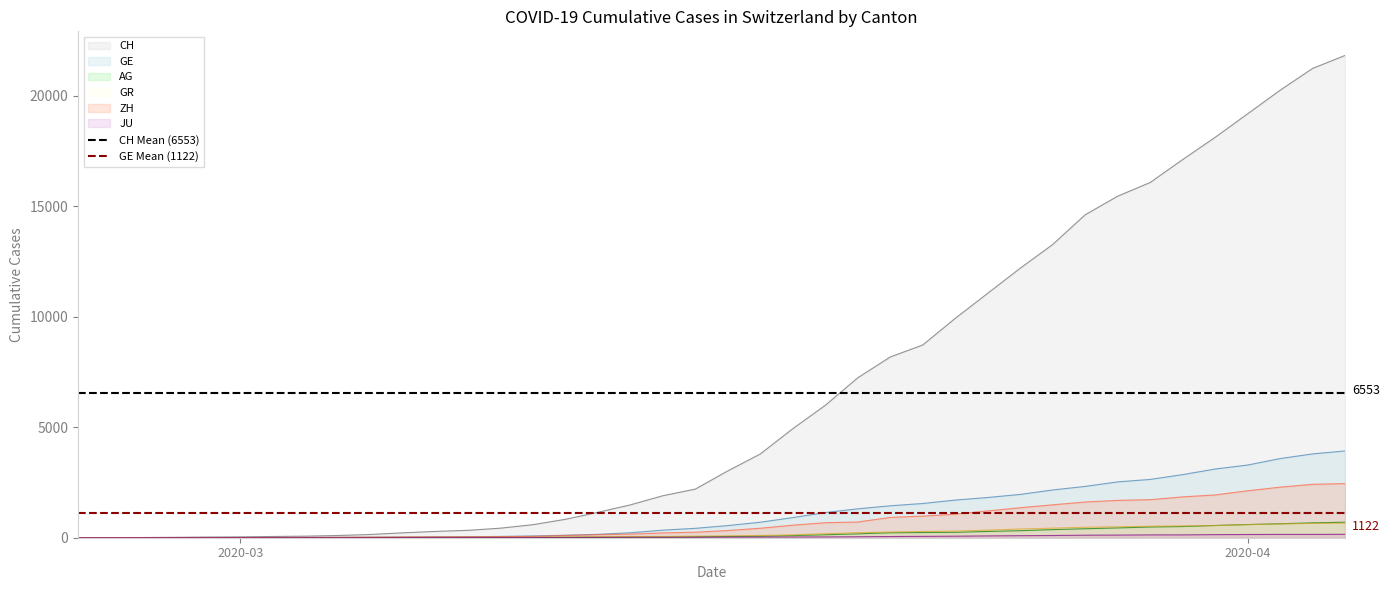

What is the maximum value for GR?

657